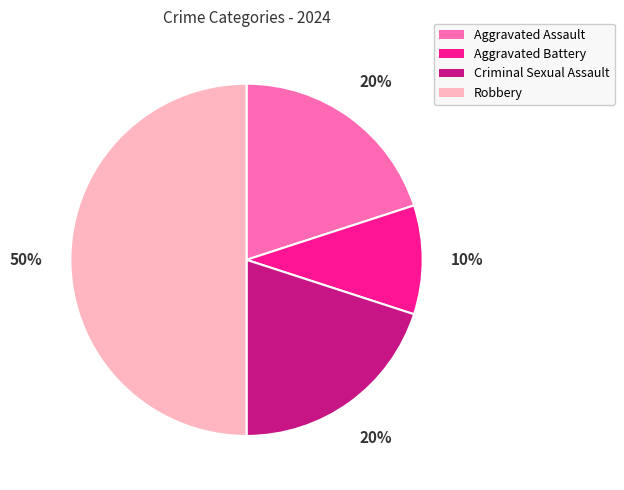

Is the sum of Robbery and Aggravated Assault greater than half?

Yes